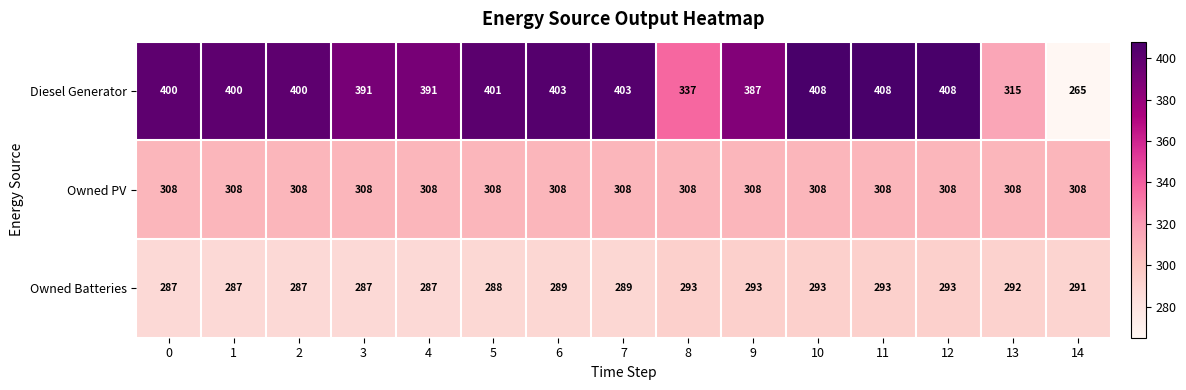

What is the average value of the Diesel Generator series?

381